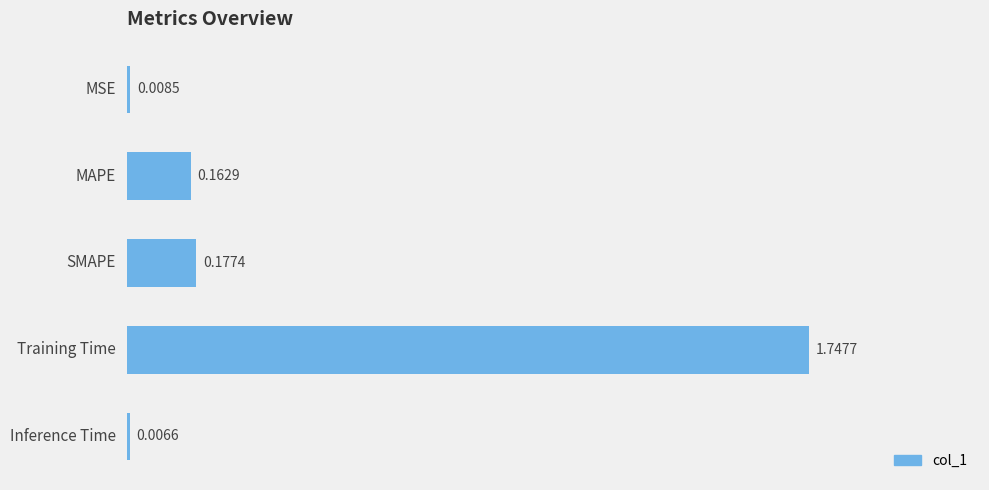

What value does the data have at Training Time?

1.7